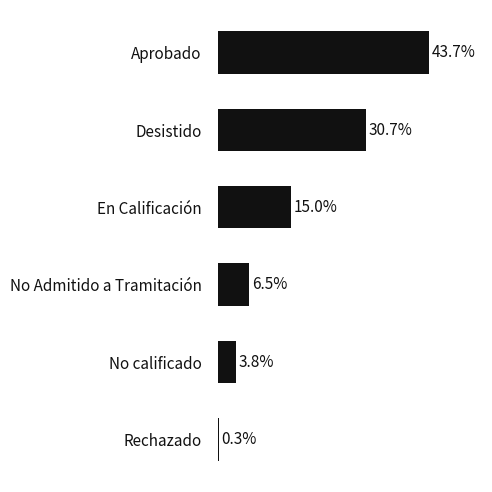

Which label corresponds to the smallest value in the chart?

Rechazado